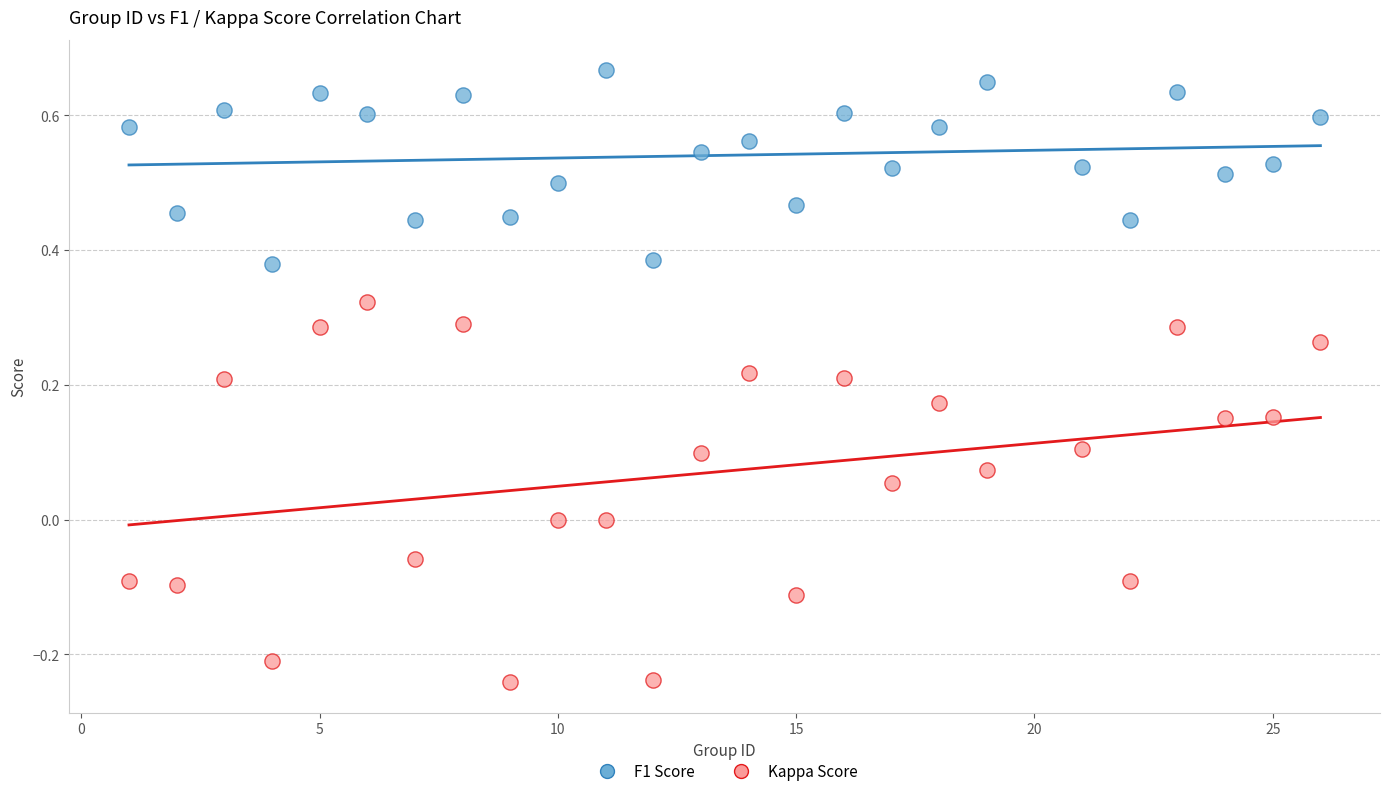

Which series reaches the minimum Y coordinate?

Kappa Score